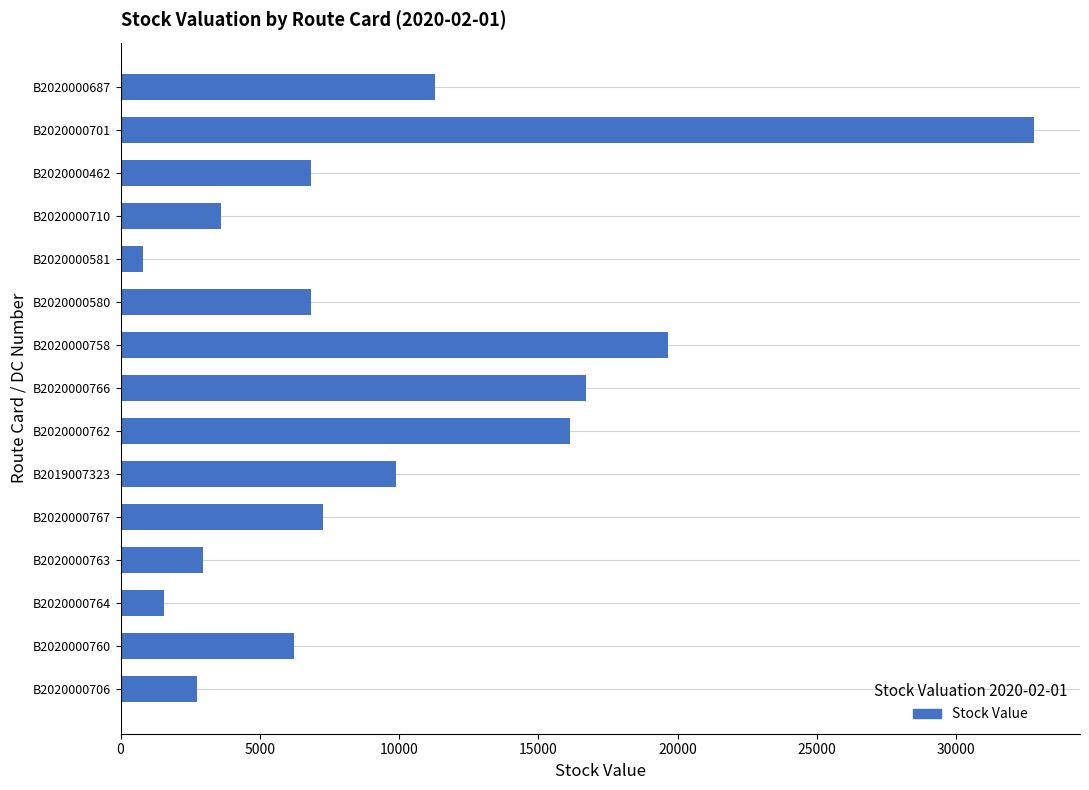

Which label corresponds to the largest value in the chart?

B2020000701